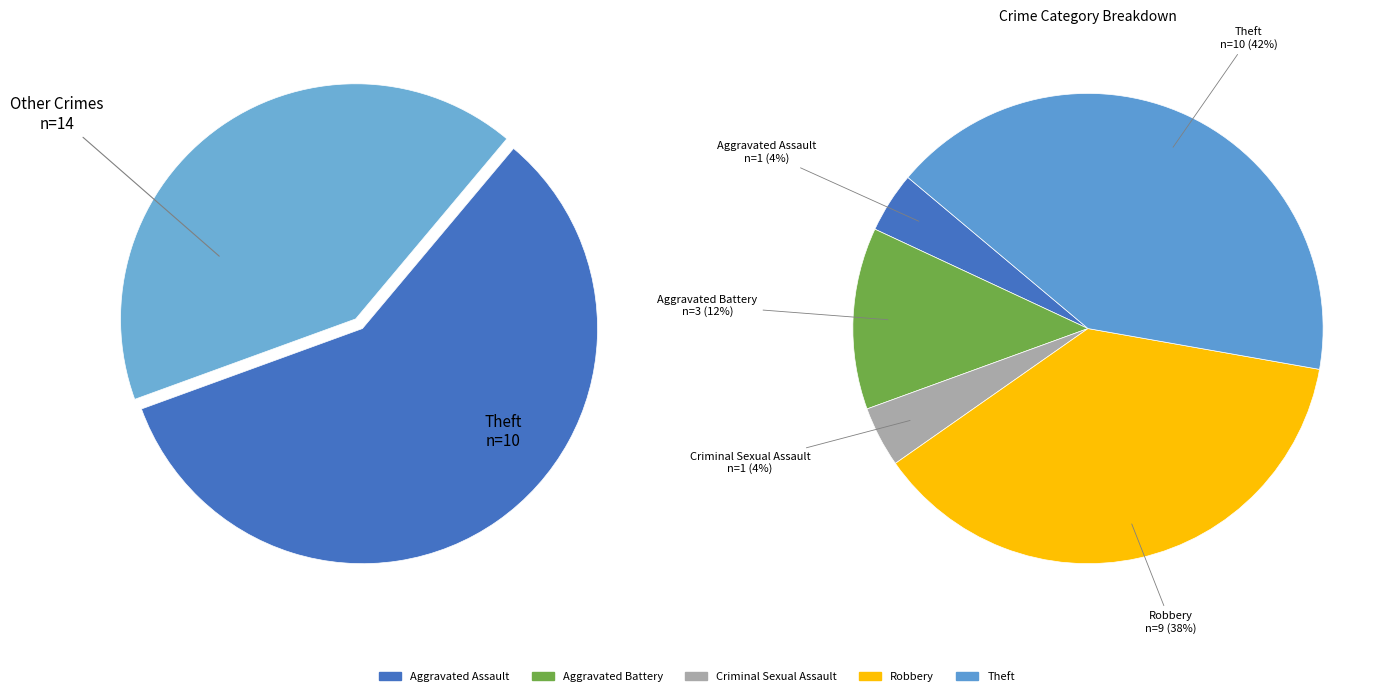

What percentage is the Robbery slice, to the nearest percent?

38%